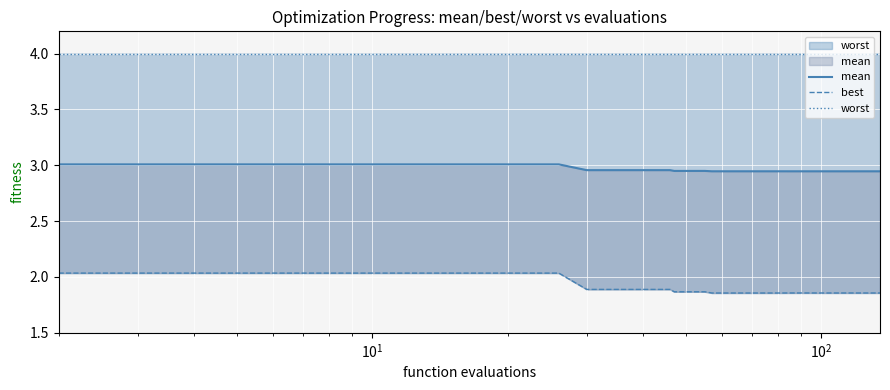

How many lines are shown in the chart?

3